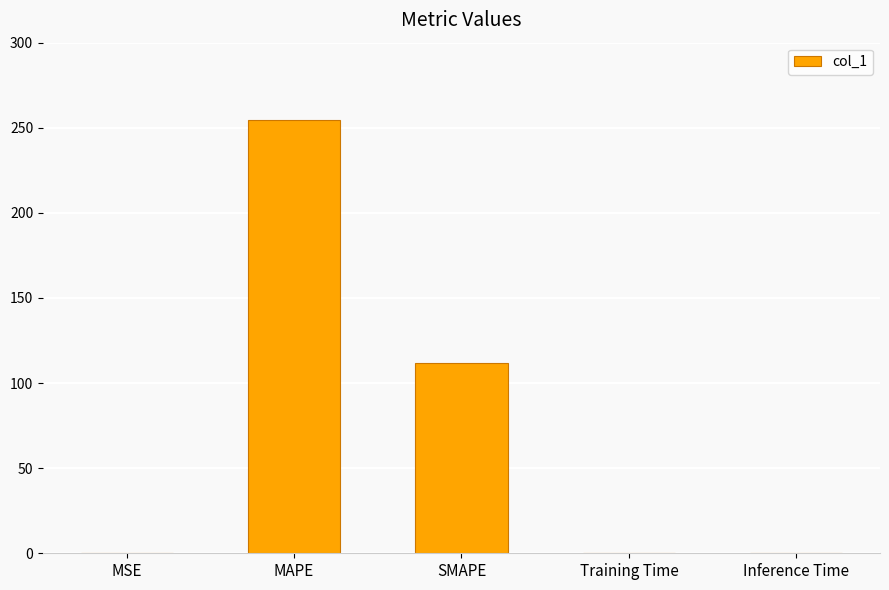

At which label is the value closest to 127?

SMAPE